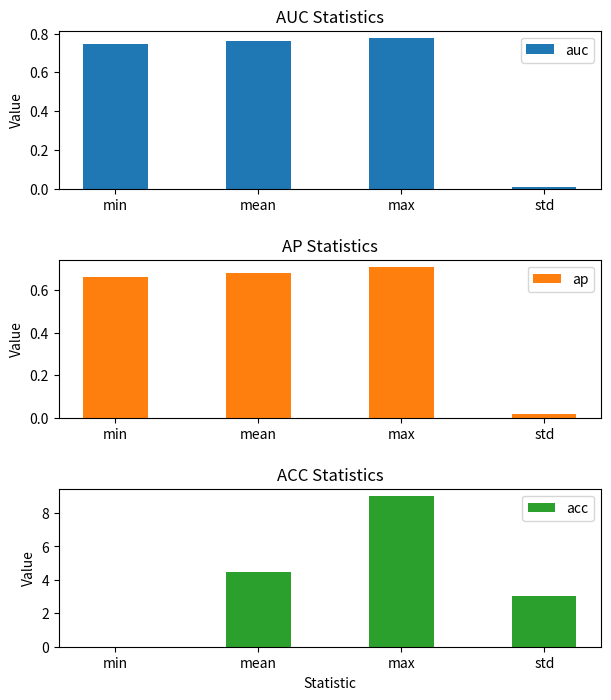

Which category has the lowest value in the ap series?

std